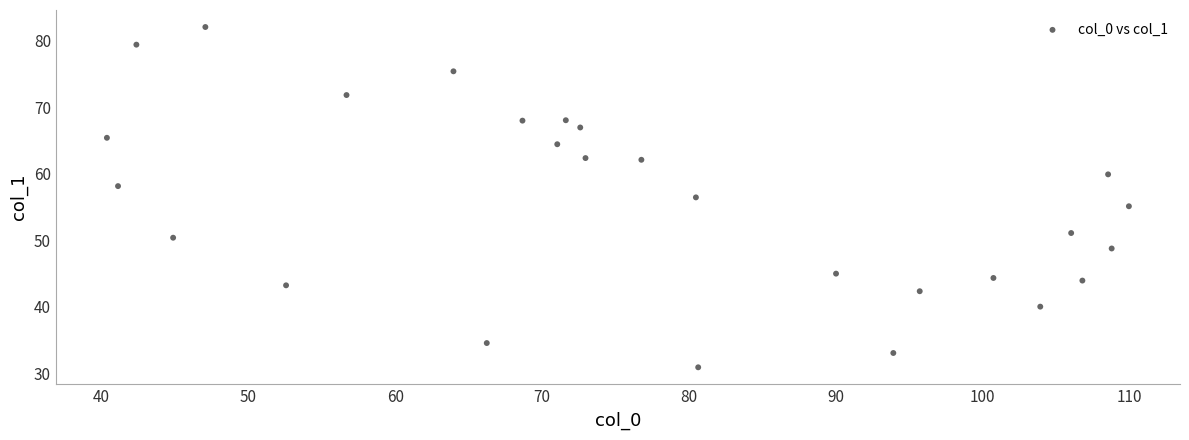

What is the range of Y values (max minus min)?

51.1